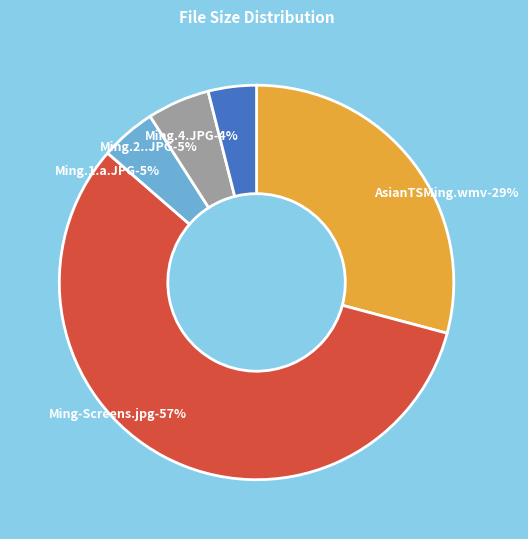

Do /Ming-Screens.jpg and /Ming.4.JPG together represent more than half of the pie?

Yes